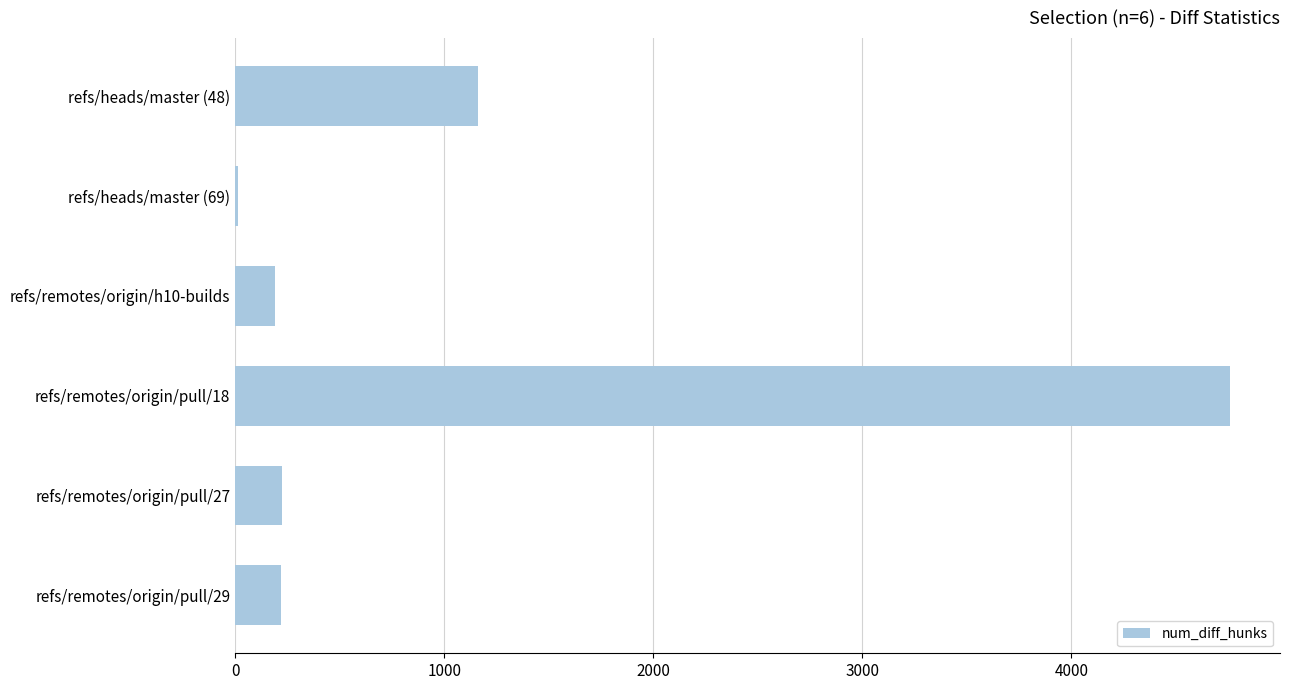

What is the label of the 6th bar from the top?

refs/remotes/origin/pull/29